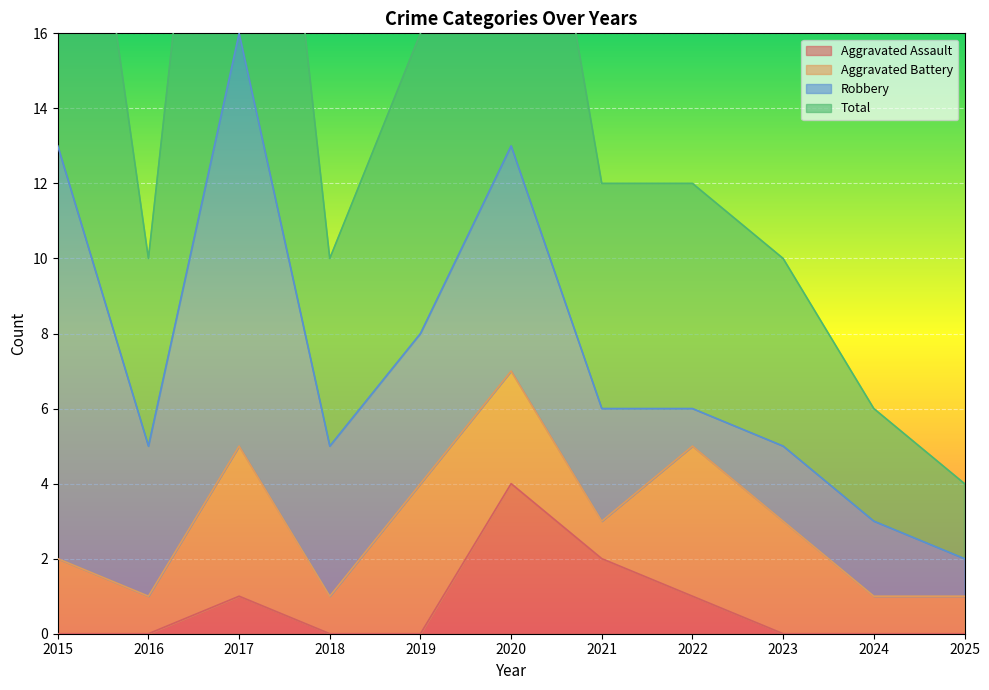

What is the total value across all series at 2017?

33